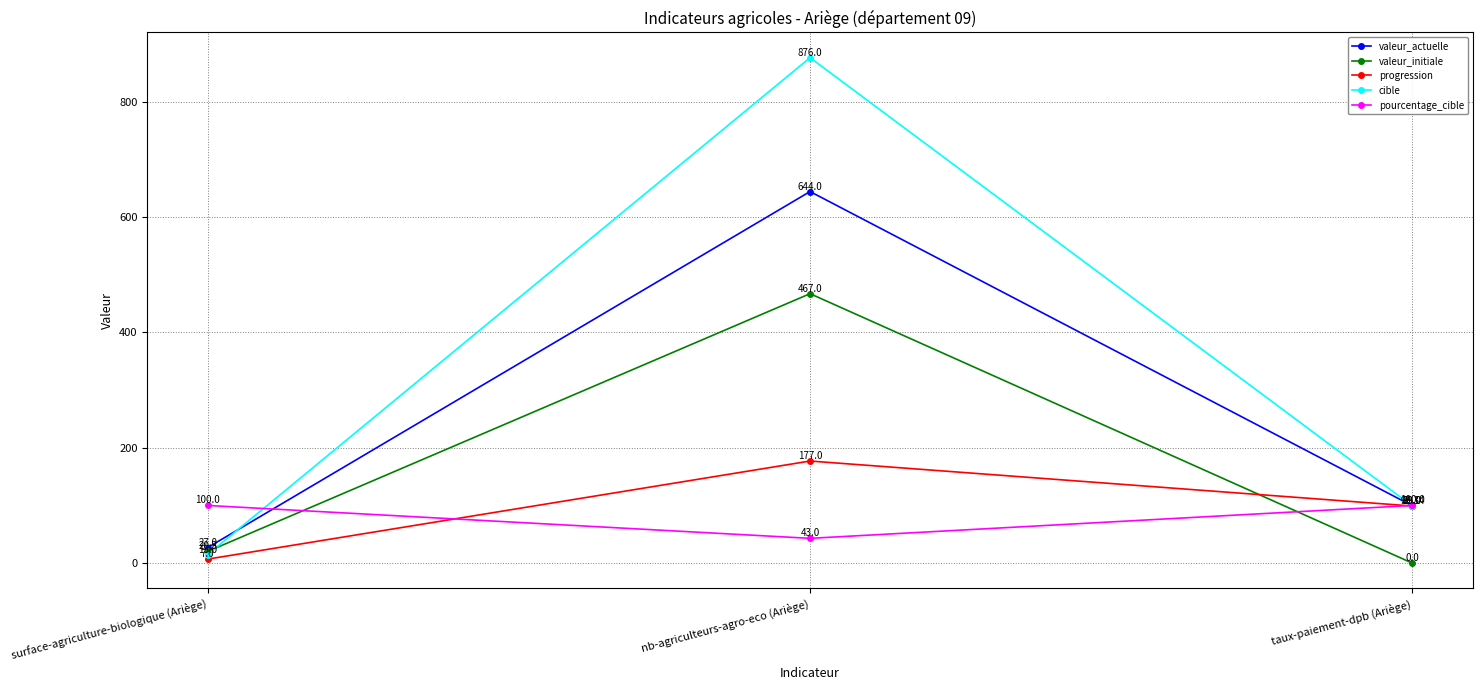

How many valeur_actuelle values are between 27 and 644?

3